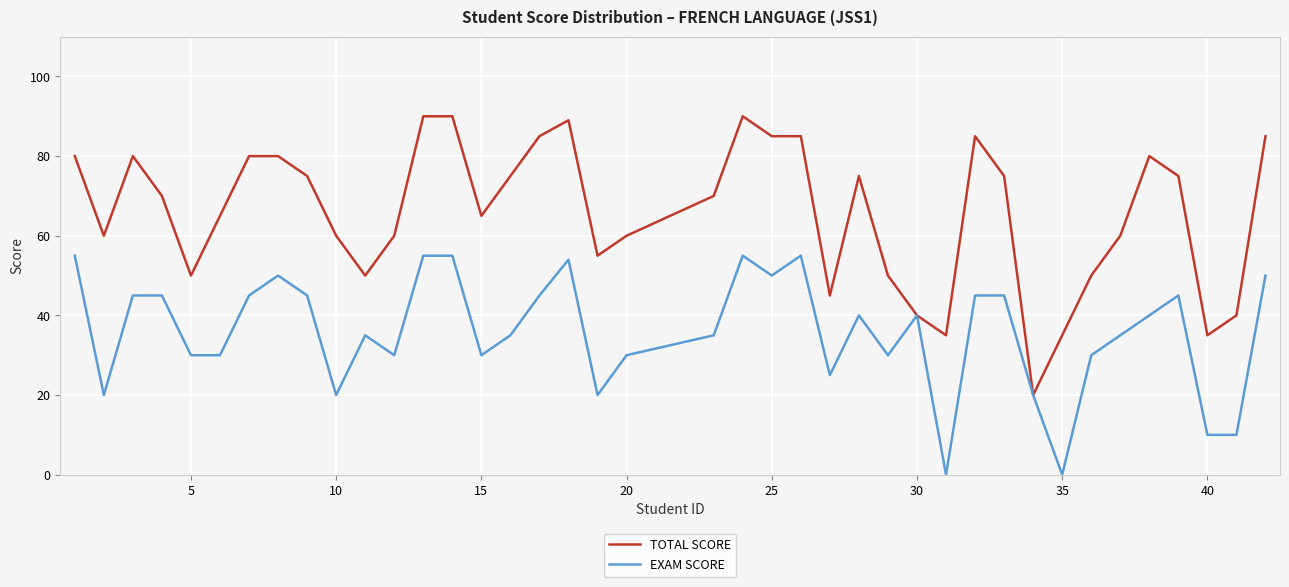

What is the maximum value shown in the chart?

90